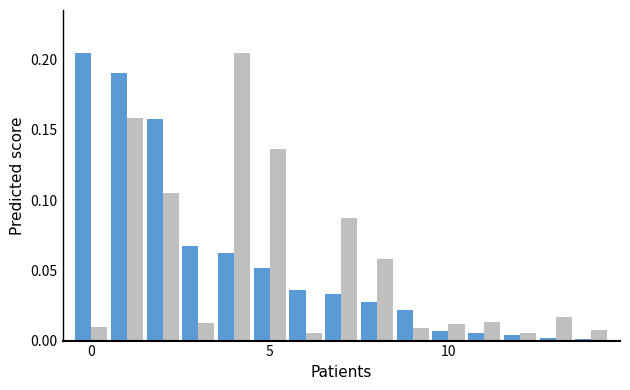

How many bars are there in total?

30